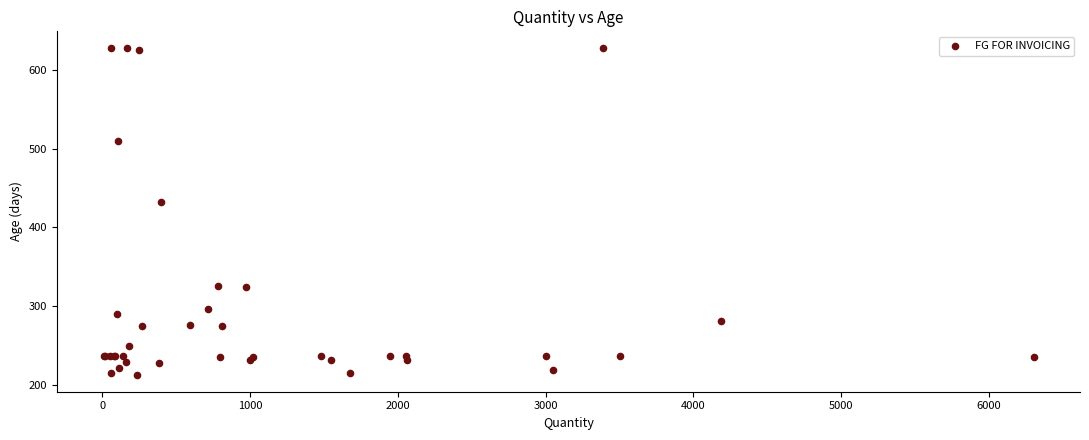

What Y value in the scatter plot is closest to 420?

432